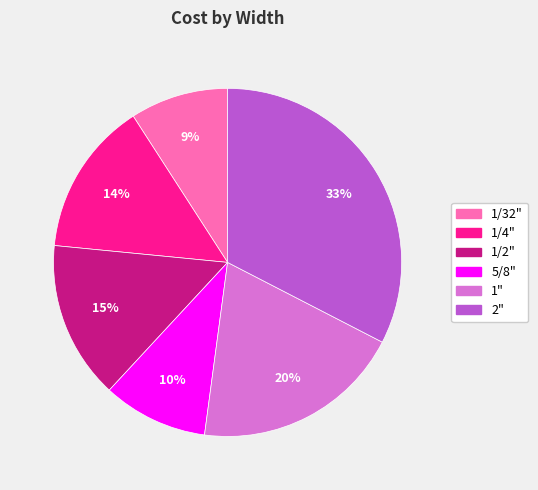

Which has a higher value, 1/32" or 1/4"?

1/4"